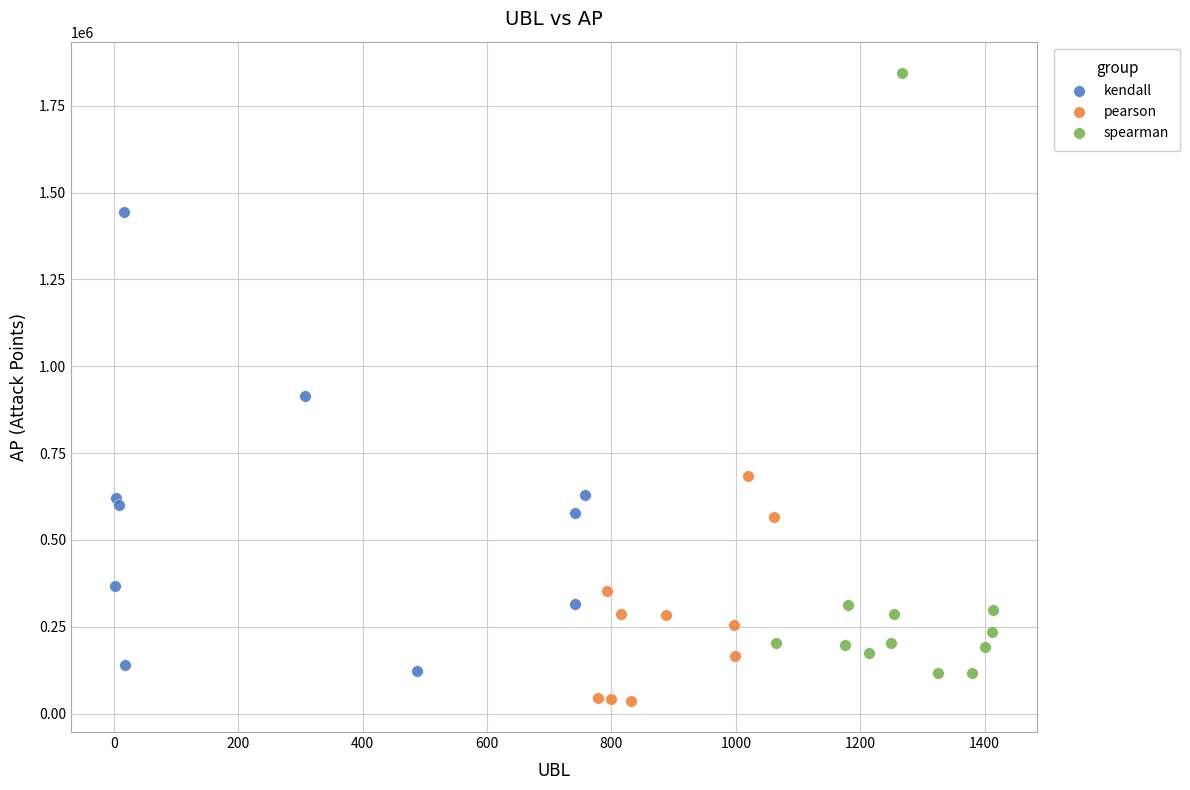

Which series reaches the minimum Y coordinate?

pearson